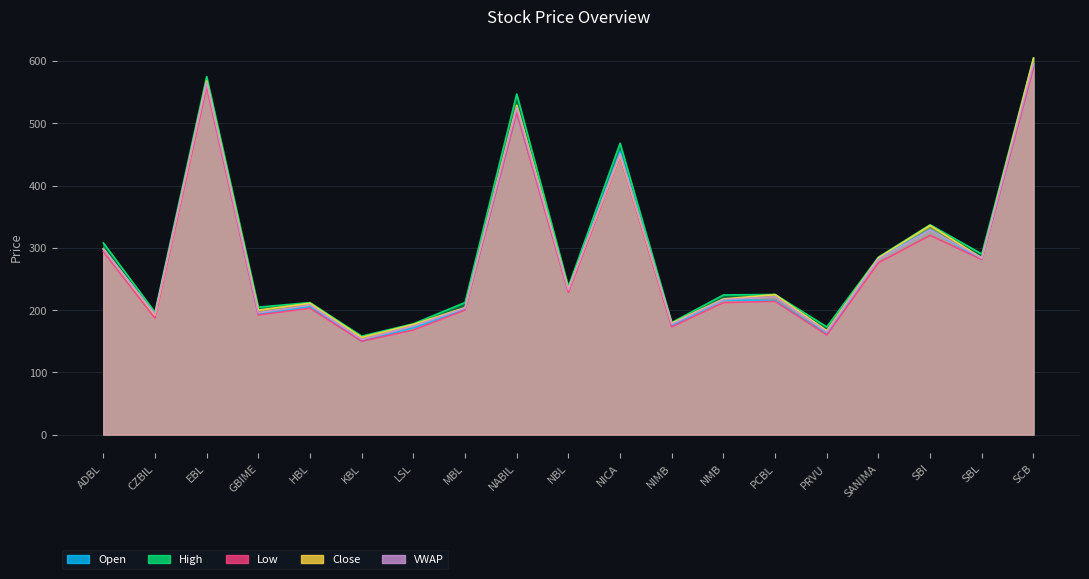

What are all the series names shown in the legend?

Open, High, Low, Close, VWAP